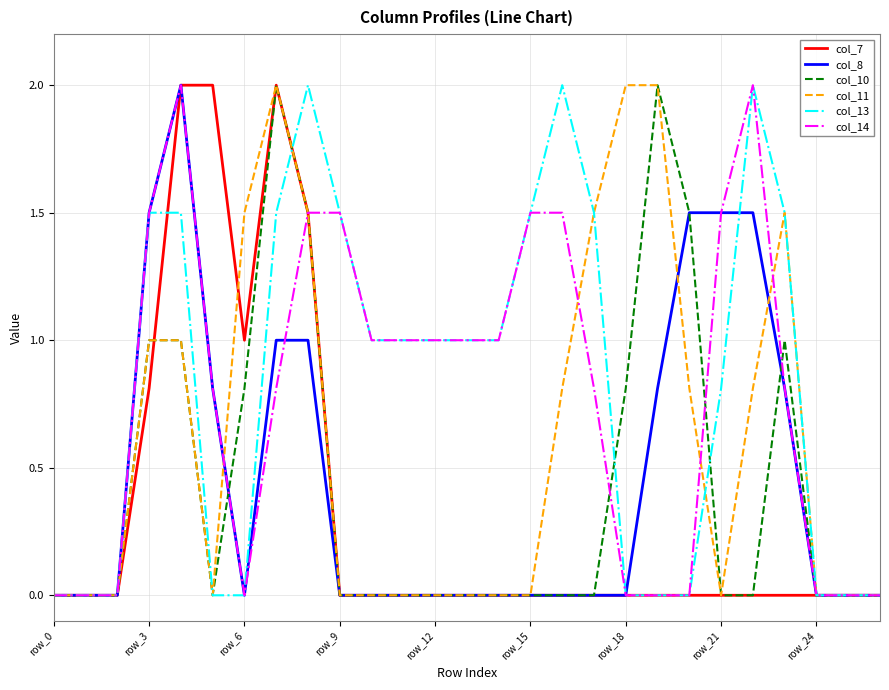

What is the difference between the maximum and minimum values in the col_14 series?

2.0